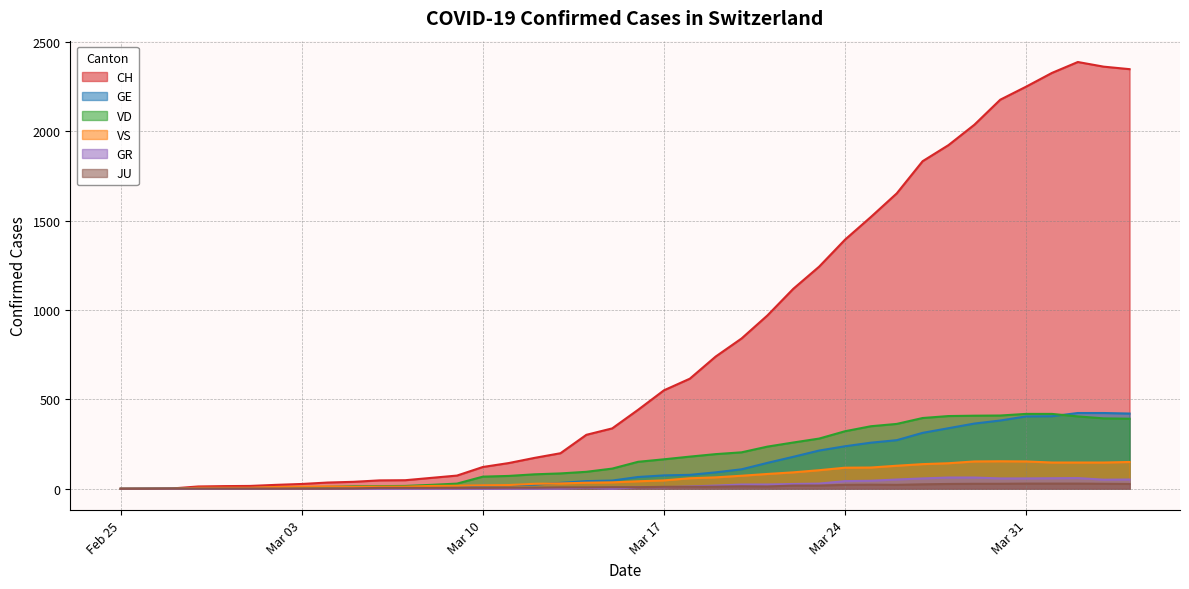

True or false: GE and JU intersect in this chart.

False